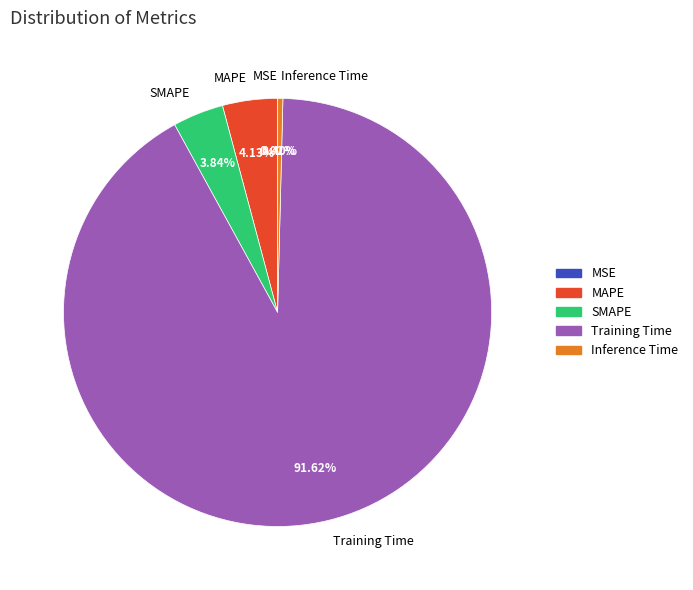

What is the total percentage of SMAPE and Inference Time?

4.2%